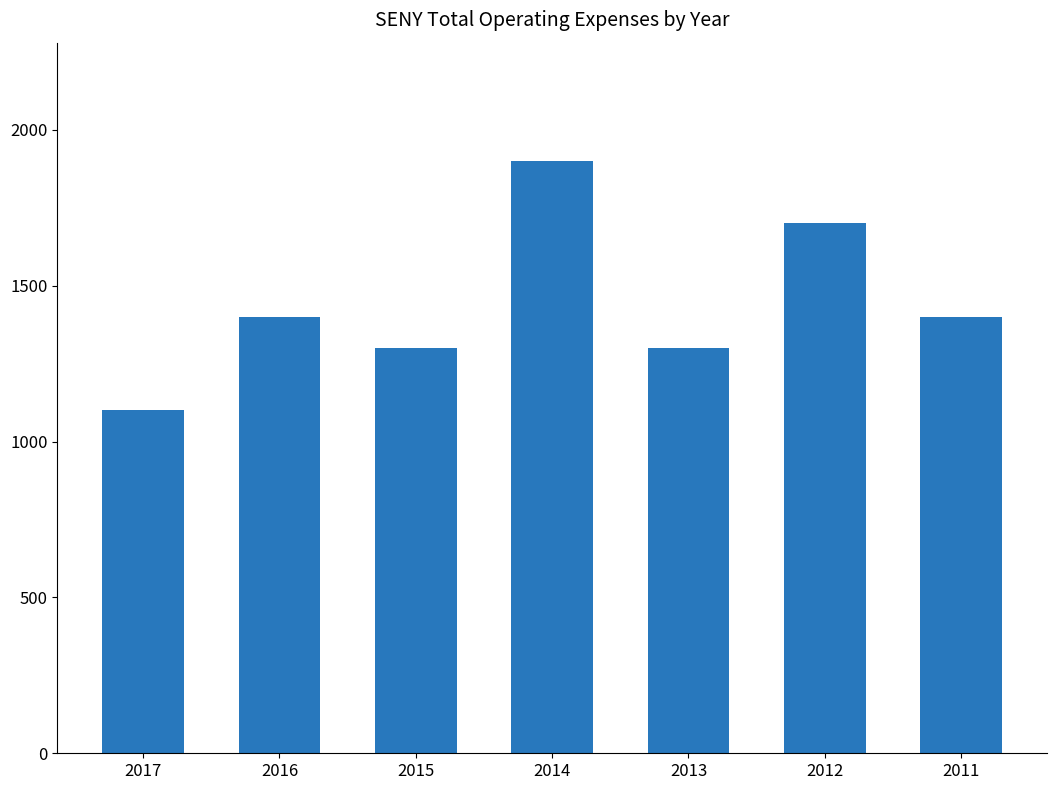

What is the difference between the second highest and minimum values?

600